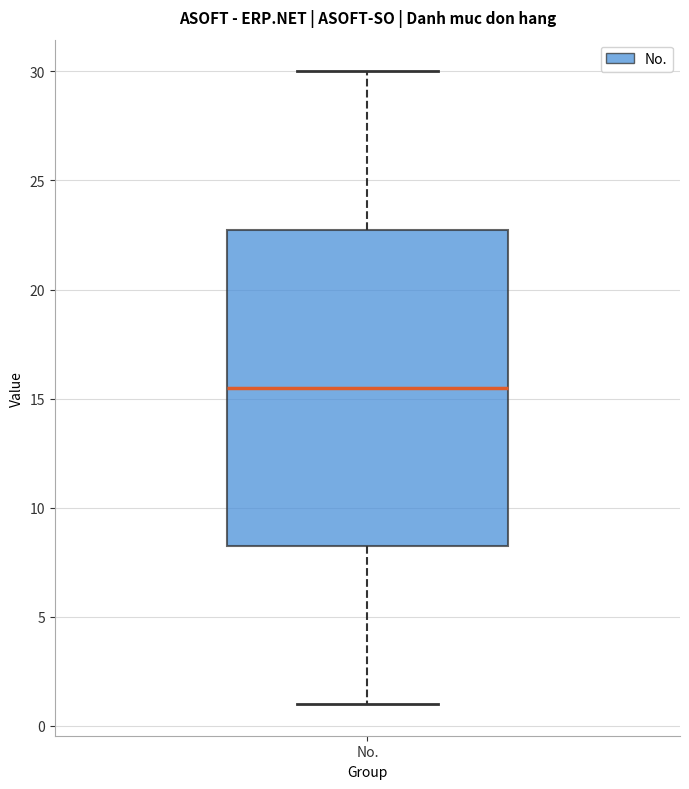

Transcribe this box plot: give where the median line is, the range the box spans, and where the two whiskers end, as read against the y-axis. The values are not printed on the chart, so give them approximately, as read against the axis.

median 15.5, box 8.5 to 23.0, whiskers 1.0 to 30.0